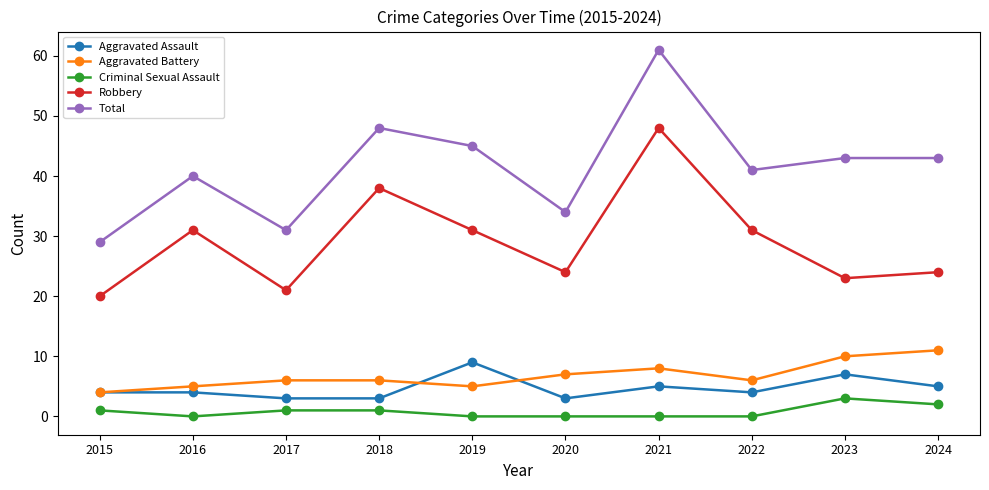

Is it true that Robbery equals 31 at 2019?

True